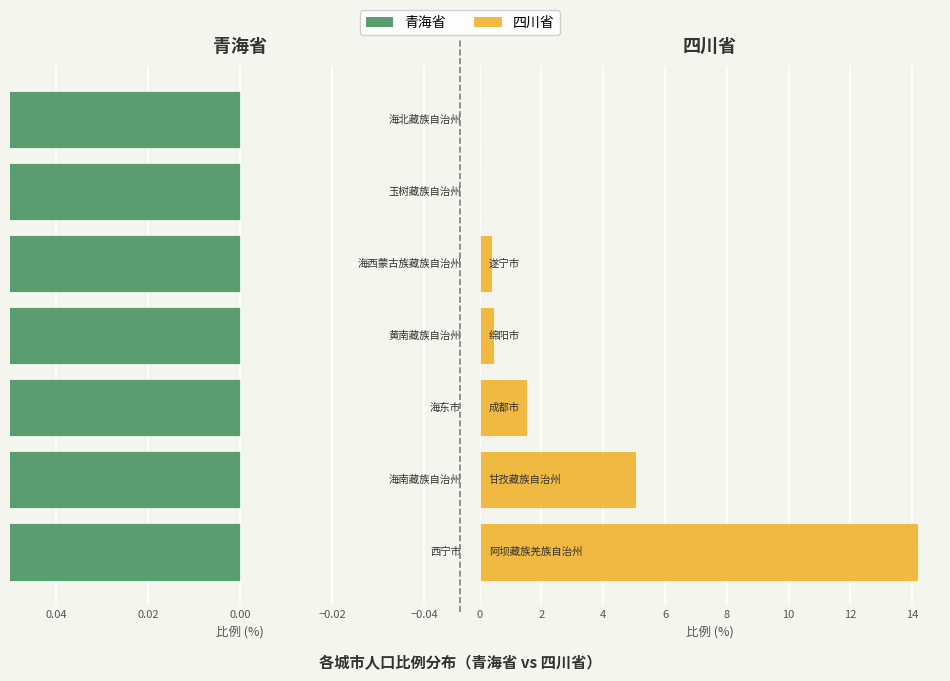

Reading right to left, transcribe all the data shown in this chart.

青海省: 0.6	1.2	1.9	2.0	4.2	17.4	39.7
四川省: 0.0	0.0	0.4	0.5	1.5	5.0	14.2